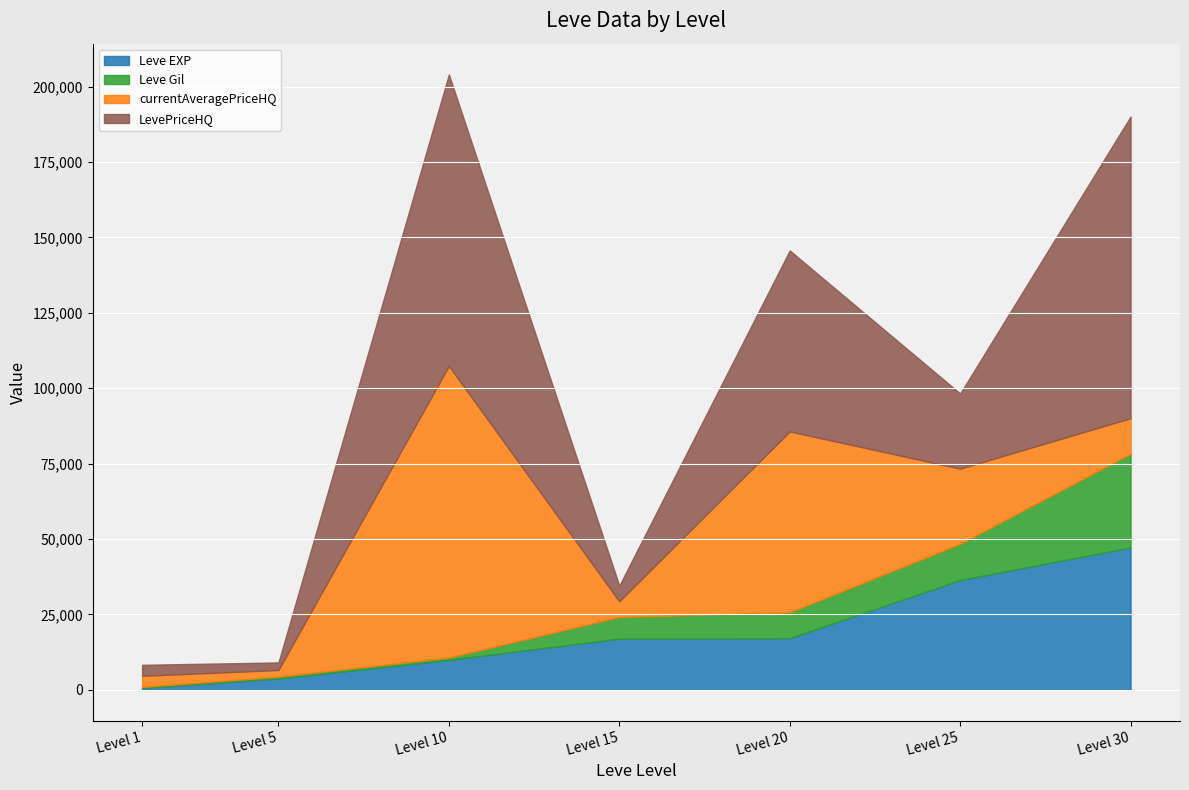

Which series has the largest range (max minus min)?

LevePriceHQ